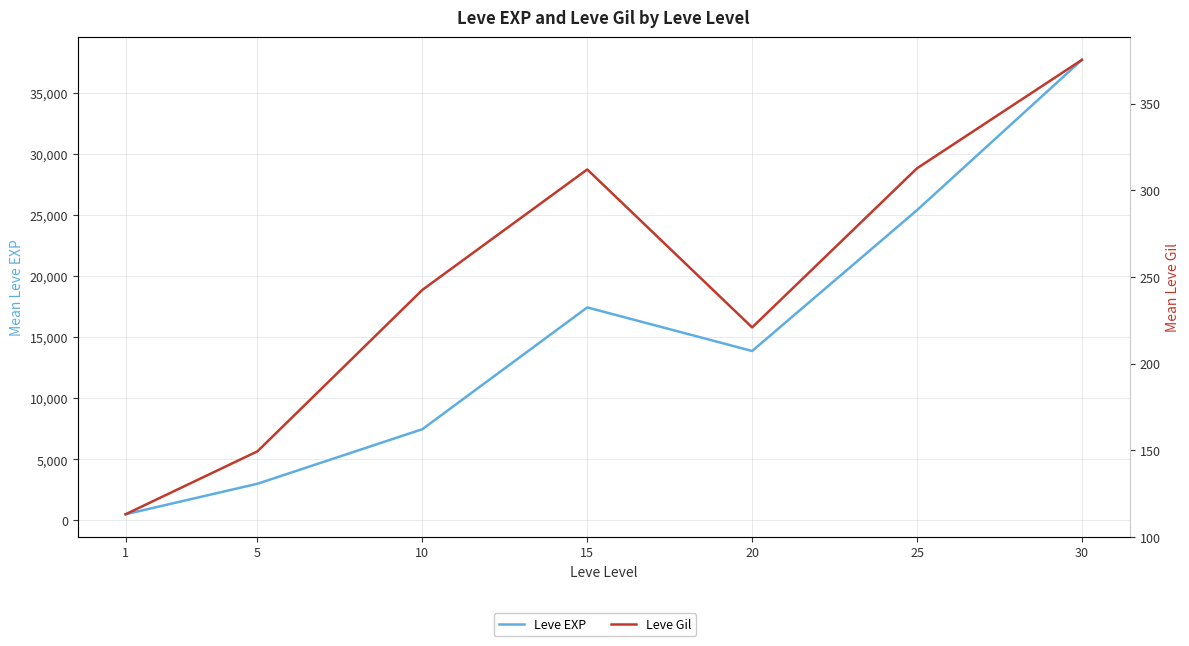

What is the greatest value displayed?

37715.0